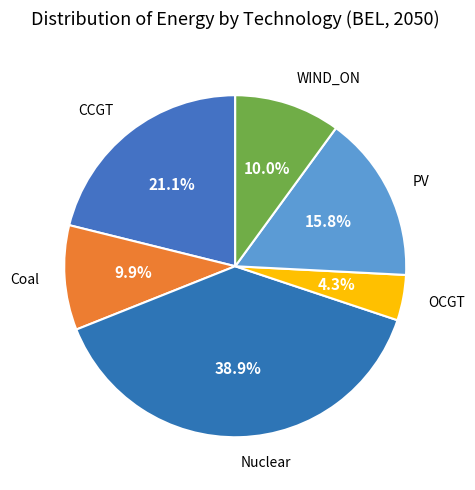

Count the number of slices in the pie.

6